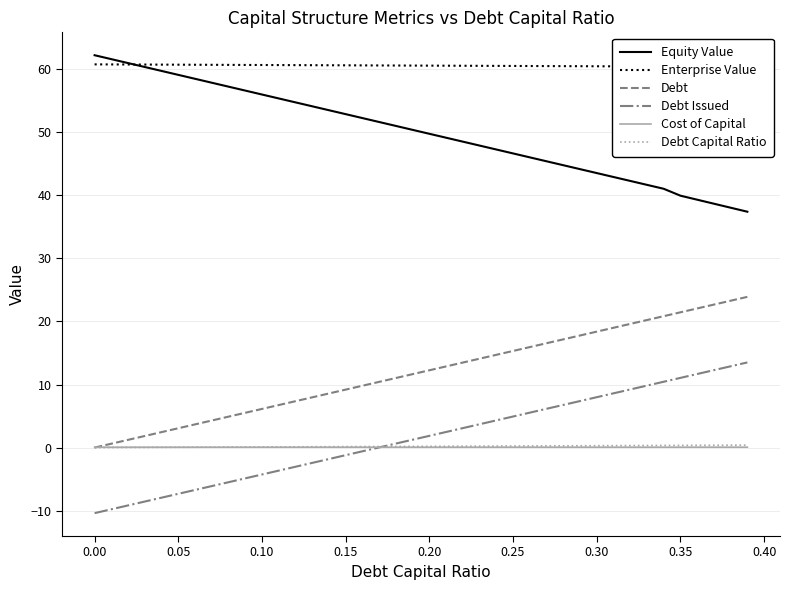

How many data points in Equity Value are less than 50?

20